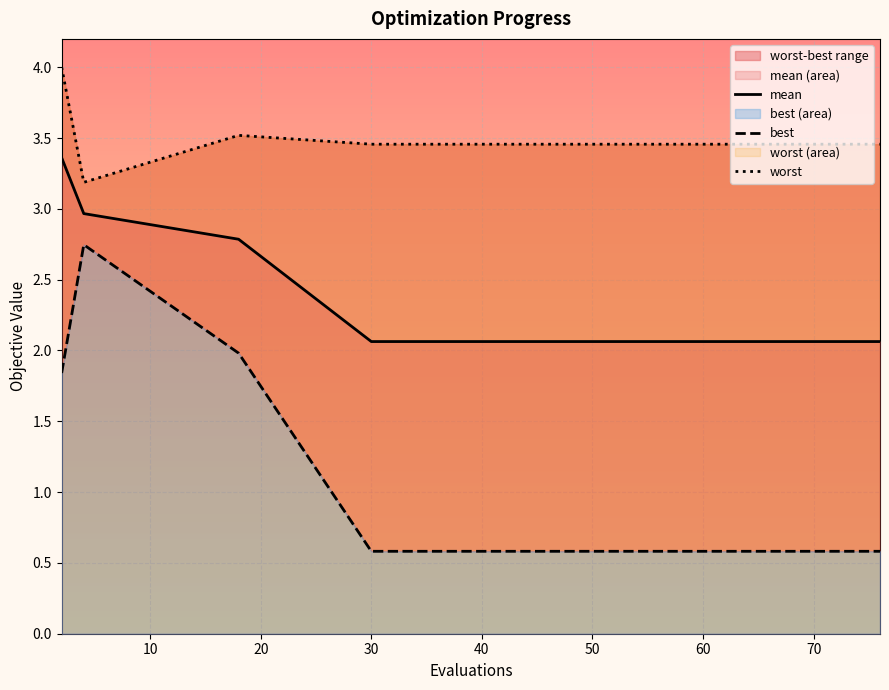

The mean series shows 3.0 at 10. True or false?

True